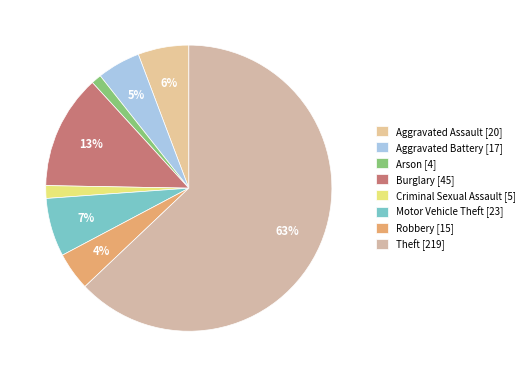

How many segments does this pie chart have?

8